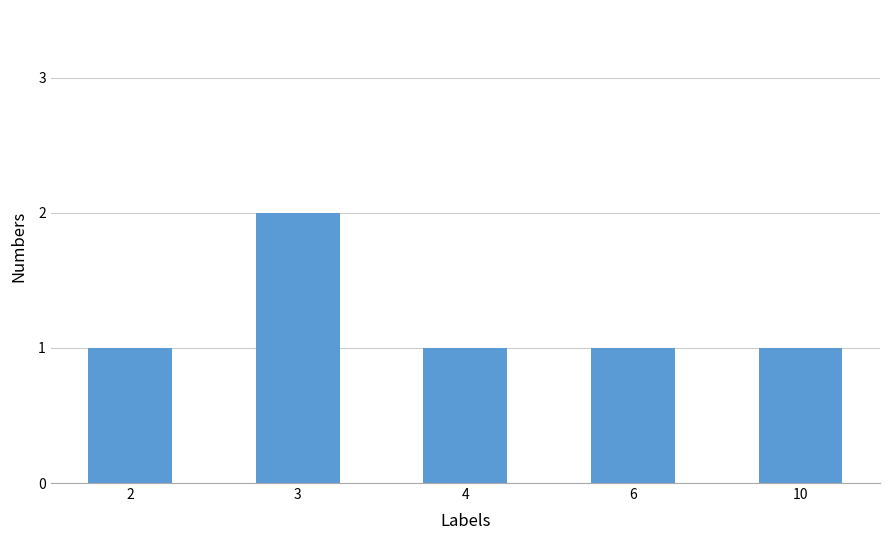

What is the change in value from 2 to 3?

+1